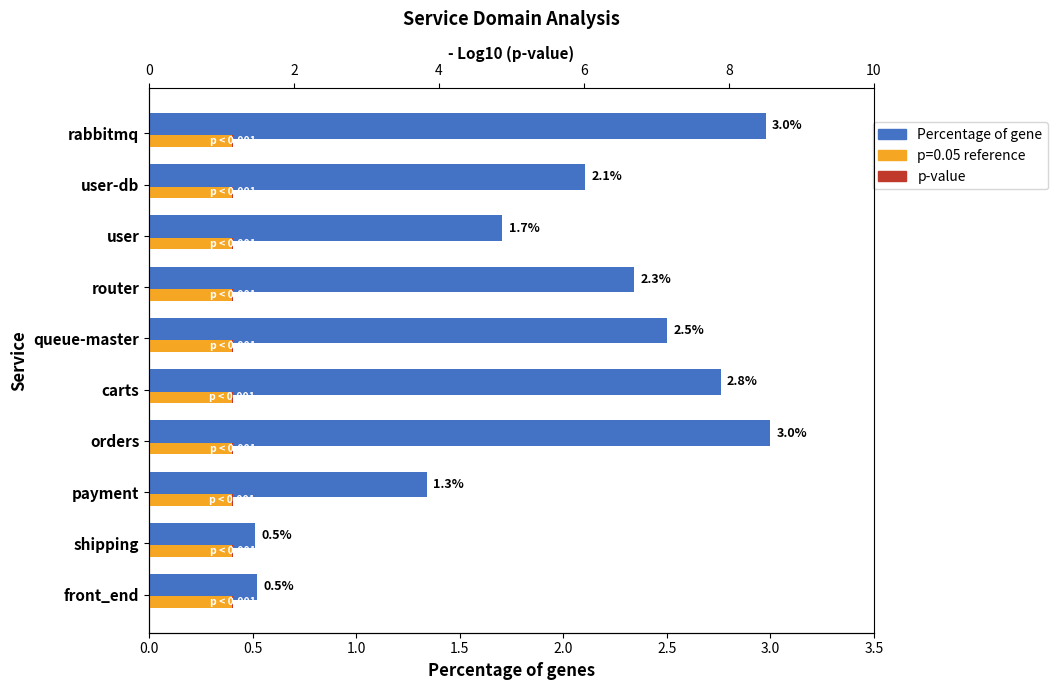

Reading right to left, extract all data points from this chart.

Percentage of gene: 3.0	2.1	1.7	2.3	2.5	2.8	3.0	1.3	0.5	0.5
p-value: 0.0	0.0	0.0	0.0	0.0	0.0	0.0	0.0	0.0	0.0